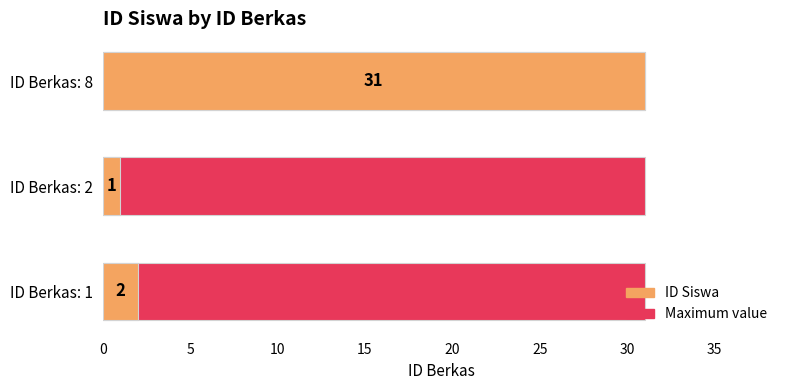

What is the value of the ID Siswa bar at the 1st from the left?

2.0